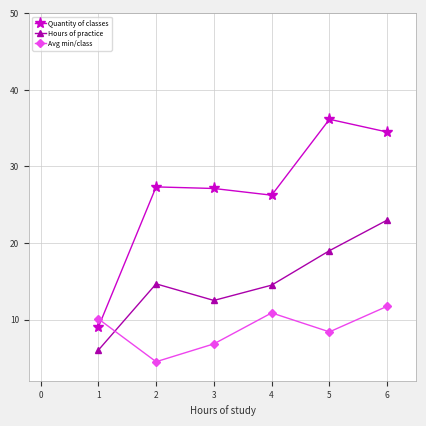

At which label does Hours of practice reach its peak?

6